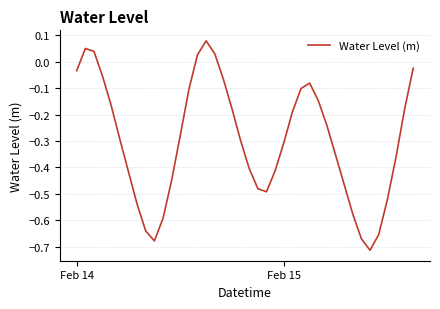

What is the difference between the maximum and minimum values?

0.8